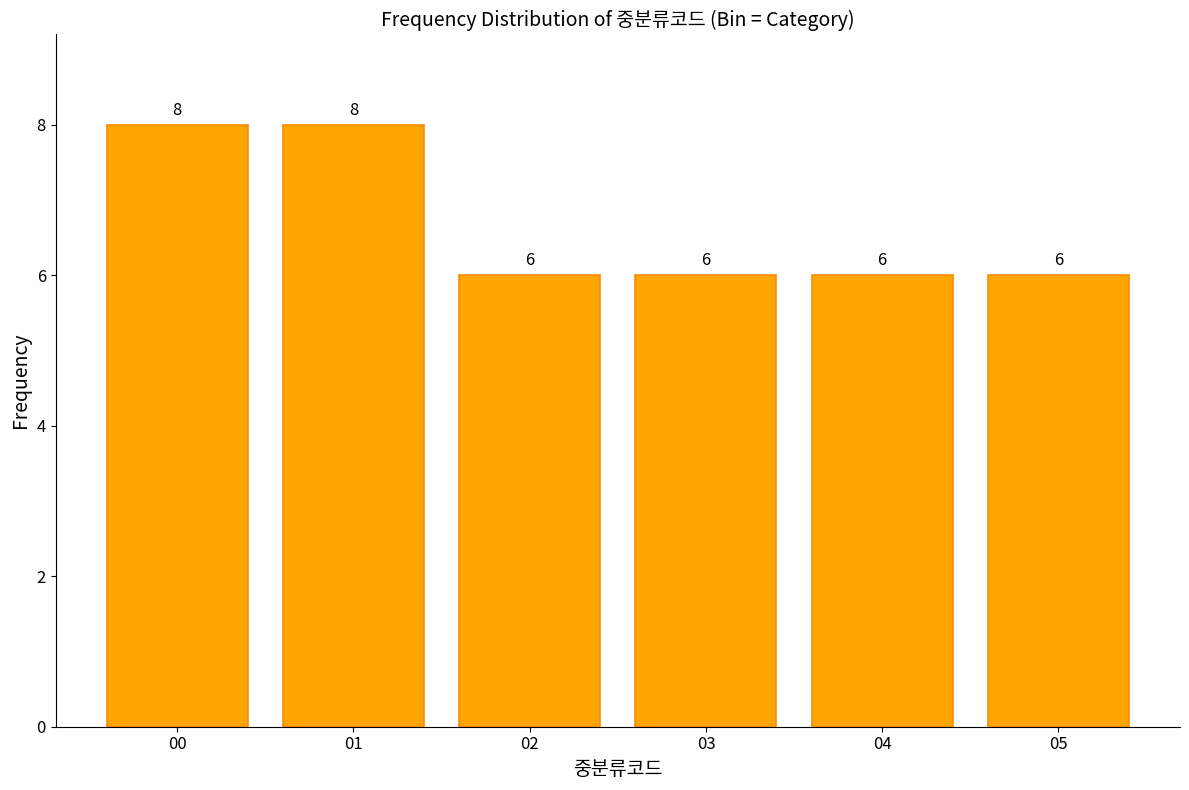

Reading left to right, list all the values displayed in this chart.

00=8	01=8	02=6	03=6	04=6	05=6